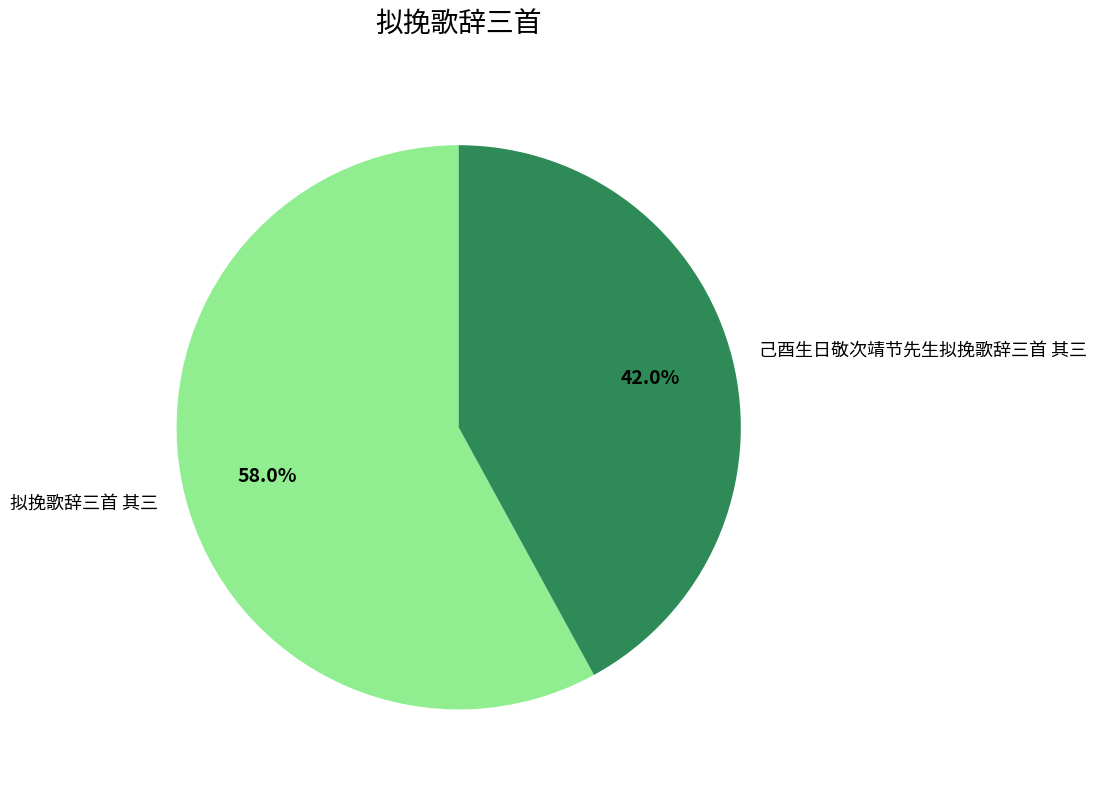

Approximately how many times larger is the value at 拟挽歌辞三首 其三 compared to 己酉生日敬次靖节先生拟挽歌辞三首 其三?

1.4